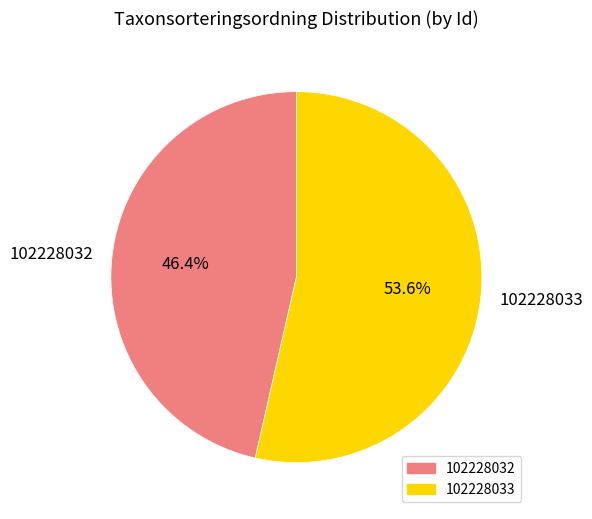

How many slices are in this pie chart?

2